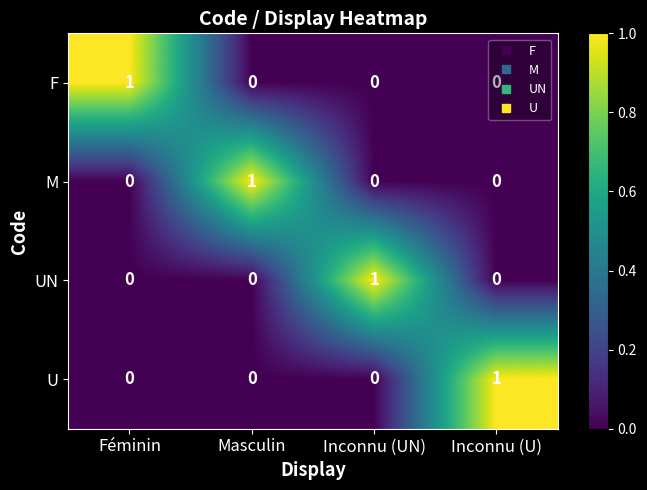

The M series shows 0 at Inconnu (U). True or false?

True